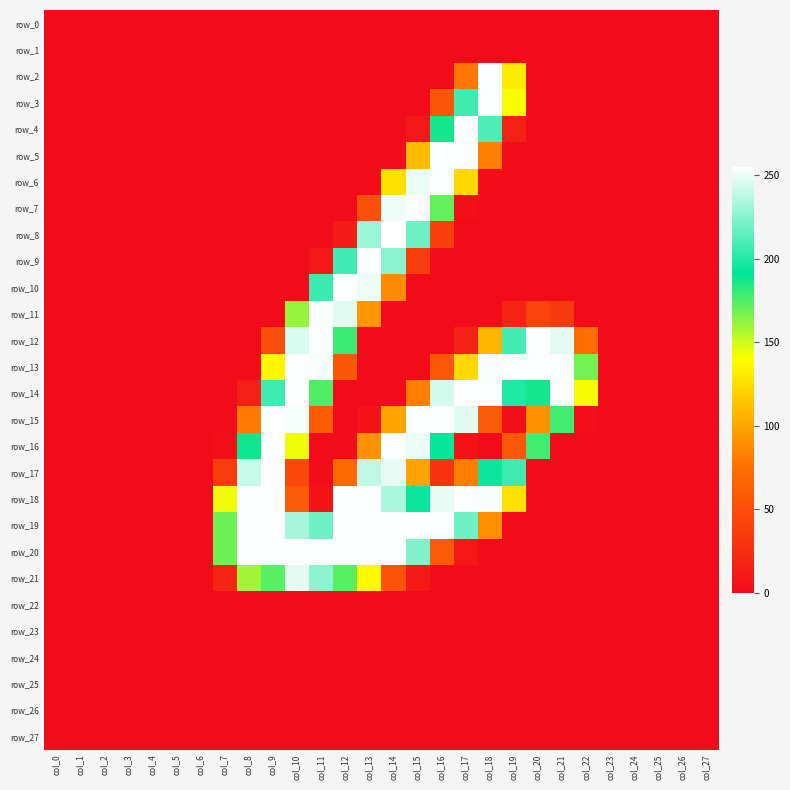

Reading left to right, extract all data points from this chart.

row_0: col_0=0	col_1=0	col_2=0	col_3=0	col_4=0	col_5=0	col_6=0	col_7=0	col_8=0	col_9=0	col_10=0	col_11=0	col_12=0	col_13=0	col_14=0	col_15=0	col_16=0	col_17=0	col_18=0	col_19=0	col_20=0	col_21=0	col_22=0	col_23=0	col_24=0	col_25=0	col_26=0	col_27=0
row_1: col_0=0	col_1=0	col_2=0	col_3=0	col_4=0	col_5=0	col_6=0	col_7=0	col_8=0	col_9=0	col_10=0	col_11=0	col_12=0	col_13=0	col_14=0	col_15=0	col_16=0	col_17=0	col_18=0	col_19=0	col_20=0	col_21=0	col_22=0	col_23=0	col_24=0	col_25=0	col_26=0	col_27=0
row_2: col_0=0	col_1=0	col_2=0	col_3=0	col_4=0	col_5=0	col_6=0	col_7=0	col_8=0	col_9=0	col_10=0	col_11=0	col_12=0	col_13=0	col_14=0	col_15=0	col_16=0	col_17=79	col_18=254	col_19=131	col_20=0	col_21=0	col_22=0	col_23=0	col_24=0	col_25=0	col_26=0	col_27=0
row_3: col_0=0	col_1=0	col_2=0	col_3=0	col_4=0	col_5=0	col_6=0	col_7=0	col_8=0	col_9=0	col_10=0	col_11=0	col_12=0	col_13=0	col_14=0	col_15=0	col_16=56	col_17=207	col_18=254	col_19=141	col_20=0	col_21=0	col_22=0	col_23=0	col_24=0	col_25=0	col_26=0	col_27=0
row_4: col_0=0	col_1=0	col_2=0	col_3=0	col_4=0	col_5=0	col_6=0	col_7=0	col_8=0	col_9=0	col_10=0	col_11=0	col_12=0	col_13=0	col_14=0	col_15=8	col_16=187	col_17=254	col_18=211	col_19=16	col_20=0	col_21=0	col_22=0	col_23=0	col_24=0	col_25=0	col_26=0	col_27=0
row_5: col_0=0	col_1=0	col_2=0	col_3=0	col_4=0	col_5=0	col_6=0	col_7=0	col_8=0	col_9=0	col_10=0	col_11=0	col_12=0	col_13=0	col_14=0	col_15=110	col_16=254	col_17=254	col_18=83	col_19=0	col_20=0	col_21=0	col_22=0	col_23=0	col_24=0	col_25=0	col_26=0	col_27=0
row_6: col_0=0	col_1=0	col_2=0	col_3=0	col_4=0	col_5=0	col_6=0	col_7=0	col_8=0	col_9=0	col_10=0	col_11=0	col_12=0	col_13=0	col_14=127	col_15=250	col_16=254	col_17=123	col_18=1	col_19=0	col_20=0	col_21=0	col_22=0	col_23=0	col_24=0	col_25=0	col_26=0	col_27=0
row_7: col_0=0	col_1=0	col_2=0	col_3=0	col_4=0	col_5=0	col_6=0	col_7=0	col_8=0	col_9=0	col_10=0	col_11=0	col_12=0	col_13=50	col_14=251	col_15=254	col_16=171	col_17=2	col_18=0	col_19=0	col_20=0	col_21=0	col_22=0	col_23=0	col_24=0	col_25=0	col_26=0	col_27=0
row_8: col_0=0	col_1=0	col_2=0	col_3=0	col_4=0	col_5=0	col_6=0	col_7=0	col_8=0	col_9=0	col_10=0	col_11=0	col_12=12	col_13=230	col_14=255	col_15=219	col_16=38	col_17=0	col_18=0	col_19=0	col_20=0	col_21=0	col_22=0	col_23=0	col_24=0	col_25=0	col_26=0	col_27=0
row_9: col_0=0	col_1=0	col_2=0	col_3=0	col_4=0	col_5=0	col_6=0	col_7=0	col_8=0	col_9=0	col_10=0	col_11=9	col_12=207	col_13=254	col_14=226	col_15=37	col_16=0	col_17=0	col_18=0	col_19=0	col_20=0	col_21=0	col_22=0	col_23=0	col_24=0	col_25=0	col_26=0	col_27=0
row_10: col_0=0	col_1=0	col_2=0	col_3=0	col_4=0	col_5=0	col_6=0	col_7=0	col_8=0	col_9=0	col_10=0	col_11=206	col_12=254	col_13=251	col_14=88	col_15=0	col_16=0	col_17=0	col_18=0	col_19=0	col_20=0	col_21=0	col_22=0	col_23=0	col_24=0	col_25=0	col_26=0	col_27=0
row_11: col_0=0	col_1=0	col_2=0	col_3=0	col_4=0	col_5=0	col_6=0	col_7=0	col_8=0	col_9=0	col_10=161	col_11=253	col_12=247	col_13=93	col_14=0	col_15=0	col_16=0	col_17=0	col_18=0	col_19=17	col_20=41	col_21=34	col_22=0	col_23=0	col_24=0	col_25=0	col_26=0	col_27=0
row_12: col_0=0	col_1=0	col_2=0	col_3=0	col_4=0	col_5=0	col_6=0	col_7=0	col_8=0	col_9=49	col_10=245	col_11=254	col_12=179	col_13=0	col_14=0	col_15=0	col_16=0	col_17=16	col_18=108	col_19=208	col_20=254	col_21=248	col_22=73	col_23=0	col_24=0	col_25=0	col_26=0	col_27=0
row_13: col_0=0	col_1=0	col_2=0	col_3=0	col_4=0	col_5=0	col_6=0	col_7=0	col_8=0	col_9=136	col_10=254	col_11=253	col_12=57	col_13=0	col_14=0	col_15=0	col_16=58	col_17=124	col_18=253	col_19=254	col_20=254	col_21=254	col_22=168	col_23=0	col_24=0	col_25=0	col_26=0	col_27=0
row_14: col_0=0	col_1=0	col_2=0	col_3=0	col_4=0	col_5=0	col_6=0	col_7=0	col_8=15	col_9=207	col_10=254	col_11=175	col_12=0	col_13=0	col_14=0	col_15=82	col_16=244	col_17=254	col_18=254	col_19=199	col_20=187	col_21=254	col_22=142	col_23=0	col_24=0	col_25=0	col_26=0	col_27=0
row_15: col_0=0	col_1=0	col_2=0	col_3=0	col_4=0	col_5=0	col_6=0	col_7=0	col_8=80	col_9=254	col_10=252	col_11=60	col_12=0	col_13=4	col_14=99	col_15=254	col_16=254	col_17=247	col_18=59	col_19=2	col_20=91	col_21=178	col_22=2	col_23=0	col_24=0	col_25=0	col_26=0	col_27=0
row_16: col_0=0	col_1=0	col_2=0	col_3=0	col_4=0	col_5=0	col_6=0	col_7=3	col_8=188	col_9=254	col_10=143	col_11=0	col_12=0	col_13=91	col_14=254	col_15=250	col_16=193	col_17=5	col_18=0	col_19=58	col_20=178	col_21=0	col_22=0	col_23=0	col_24=0	col_25=0	col_26=0	col_27=0
row_17: col_0=0	col_1=0	col_2=0	col_3=0	col_4=0	col_5=0	col_6=0	col_7=36	col_8=241	col_9=254	col_10=46	col_11=1	col_12=69	col_13=239	col_14=249	col_15=99	col_16=29	col_17=82	col_18=194	col_19=207	col_20=0	col_21=0	col_22=0	col_23=0	col_24=0	col_25=0	col_26=0	col_27=0
row_18: col_0=0	col_1=0	col_2=0	col_3=0	col_4=0	col_5=0	col_6=0	col_7=143	col_8=254	col_9=254	col_10=60	col_11=5	col_12=254	col_13=254	col_14=234	col_15=194	col_16=249	col_17=254	col_18=253	col_19=127	col_20=0	col_21=0	col_22=0	col_23=0	col_24=0	col_25=0	col_26=0	col_27=0
row_19: col_0=0	col_1=0	col_2=0	col_3=0	col_4=0	col_5=0	col_6=0	col_7=169	col_8=254	col_9=254	col_10=233	col_11=219	col_12=254	col_13=254	col_14=254	col_15=254	col_16=254	col_17=219	col_18=89	col_19=0	col_20=0	col_21=0	col_22=0	col_23=0	col_24=0	col_25=0	col_26=0	col_27=0
row_20: col_0=0	col_1=0	col_2=0	col_3=0	col_4=0	col_5=0	col_6=0	col_7=169	col_8=254	col_9=254	col_10=254	col_11=254	col_12=254	col_13=254	col_14=254	col_15=223	col_16=59	col_17=9	col_18=0	col_19=0	col_20=0	col_21=0	col_22=0	col_23=0	col_24=0	col_25=0	col_26=0	col_27=0
row_21: col_0=0	col_1=0	col_2=0	col_3=0	col_4=0	col_5=0	col_6=0	col_7=17	col_8=159	col_9=173	col_10=248	col_11=227	col_12=173	col_13=138	col_14=54	col_15=10	col_16=0	col_17=0	col_18=0	col_19=0	col_20=0	col_21=0	col_22=0	col_23=0	col_24=0	col_25=0	col_26=0	col_27=0
row_22: col_0=0	col_1=0	col_2=0	col_3=0	col_4=0	col_5=0	col_6=0	col_7=0	col_8=0	col_9=0	col_10=0	col_11=0	col_12=0	col_13=0	col_14=0	col_15=0	col_16=0	col_17=0	col_18=0	col_19=0	col_20=0	col_21=0	col_22=0	col_23=0	col_24=0	col_25=0	col_26=0	col_27=0
row_23: col_0=0	col_1=0	col_2=0	col_3=0	col_4=0	col_5=0	col_6=0	col_7=0	col_8=0	col_9=0	col_10=0	col_11=0	col_12=0	col_13=0	col_14=0	col_15=0	col_16=0	col_17=0	col_18=0	col_19=0	col_20=0	col_21=0	col_22=0	col_23=0	col_24=0	col_25=0	col_26=0	col_27=0
row_24: col_0=0	col_1=0	col_2=0	col_3=0	col_4=0	col_5=0	col_6=0	col_7=0	col_8=0	col_9=0	col_10=0	col_11=0	col_12=0	col_13=0	col_14=0	col_15=0	col_16=0	col_17=0	col_18=0	col_19=0	col_20=0	col_21=0	col_22=0	col_23=0	col_24=0	col_25=0	col_26=0	col_27=0
row_25: col_0=0	col_1=0	col_2=0	col_3=0	col_4=0	col_5=0	col_6=0	col_7=0	col_8=0	col_9=0	col_10=0	col_11=0	col_12=0	col_13=0	col_14=0	col_15=0	col_16=0	col_17=0	col_18=0	col_19=0	col_20=0	col_21=0	col_22=0	col_23=0	col_24=0	col_25=0	col_26=0	col_27=0
row_26: col_0=0	col_1=0	col_2=0	col_3=0	col_4=0	col_5=0	col_6=0	col_7=0	col_8=0	col_9=0	col_10=0	col_11=0	col_12=0	col_13=0	col_14=0	col_15=0	col_16=0	col_17=0	col_18=0	col_19=0	col_20=0	col_21=0	col_22=0	col_23=0	col_24=0	col_25=0	col_26=0	col_27=0
row_27: col_0=0	col_1=0	col_2=0	col_3=0	col_4=0	col_5=0	col_6=0	col_7=0	col_8=0	col_9=0	col_10=0	col_11=0	col_12=0	col_13=0	col_14=0	col_15=0	col_16=0	col_17=0	col_18=0	col_19=0	col_20=0	col_21=0	col_22=0	col_23=0	col_24=0	col_25=0	col_26=0	col_27=0